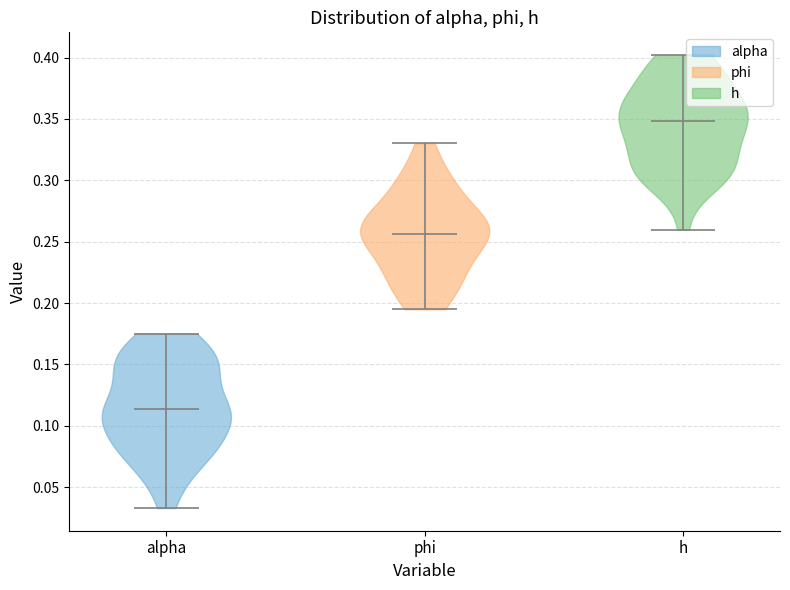

Which violin has the lowest median line?

alpha